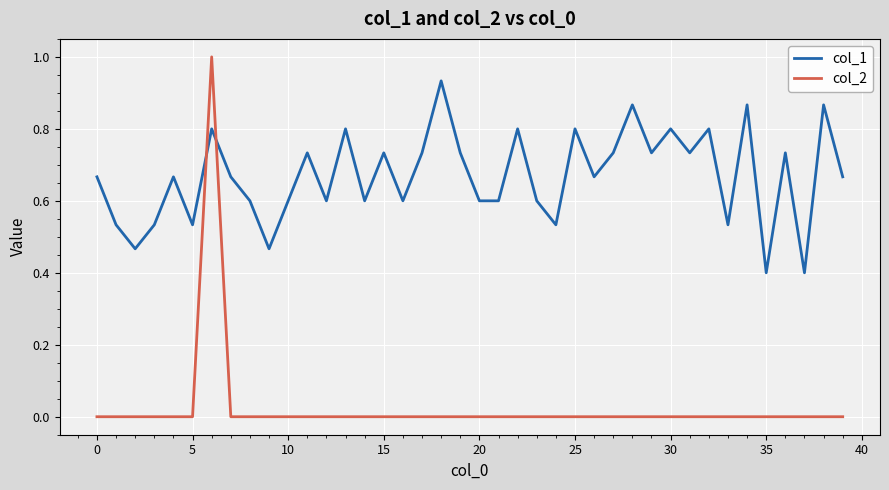

Rank the series by their maximum value, from lowest to highest.

col_1, col_2